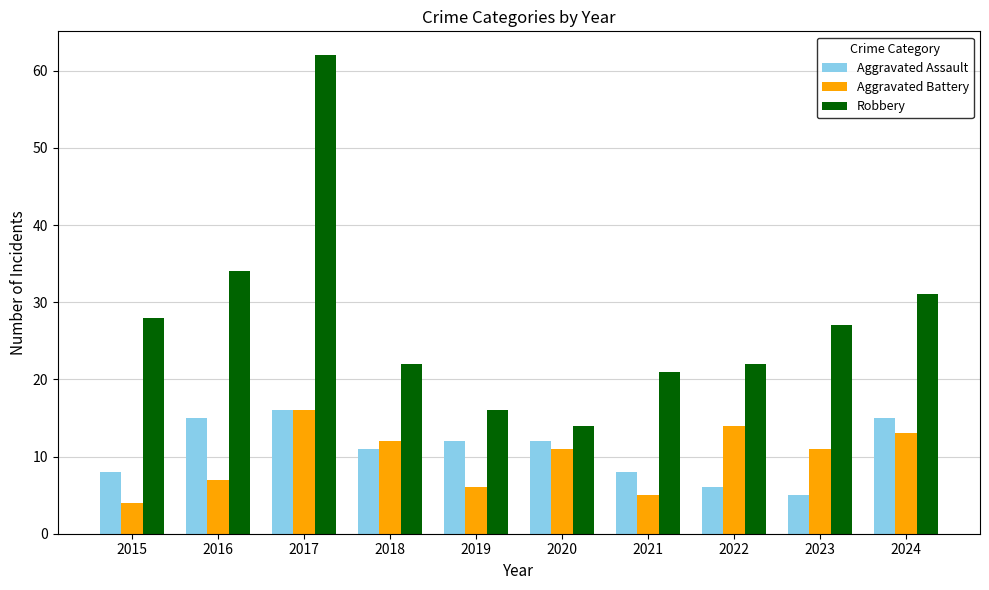

Are the bars horizontal?

No